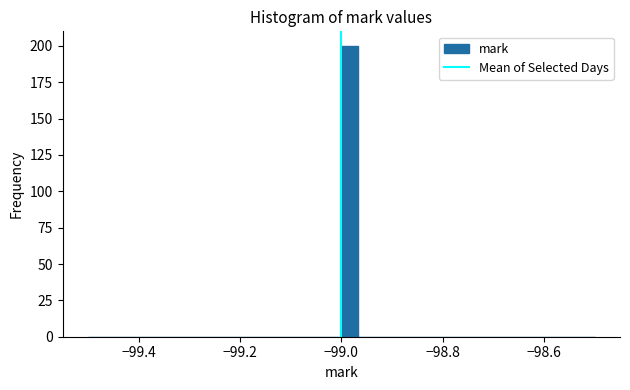

Around what value on the x-axis is the tallest bar? Give the approximate position of its centre, as read against the axis.

-98.98